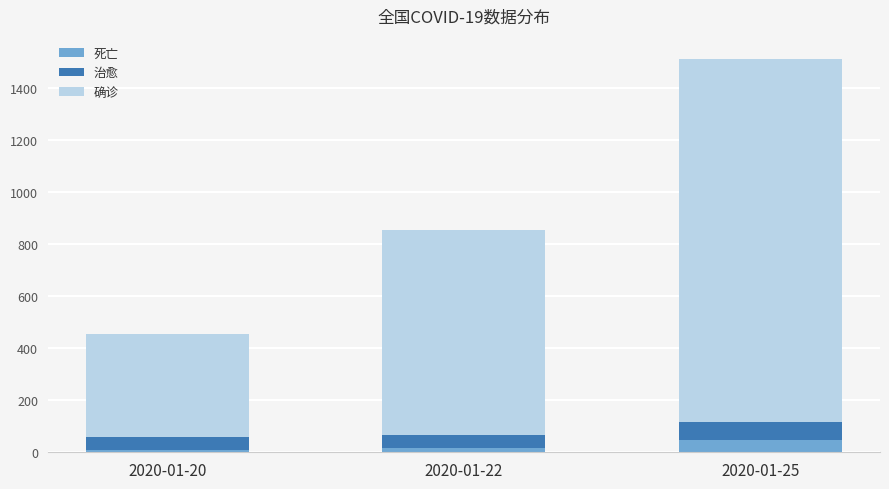

How many series are shown in this chart?

3